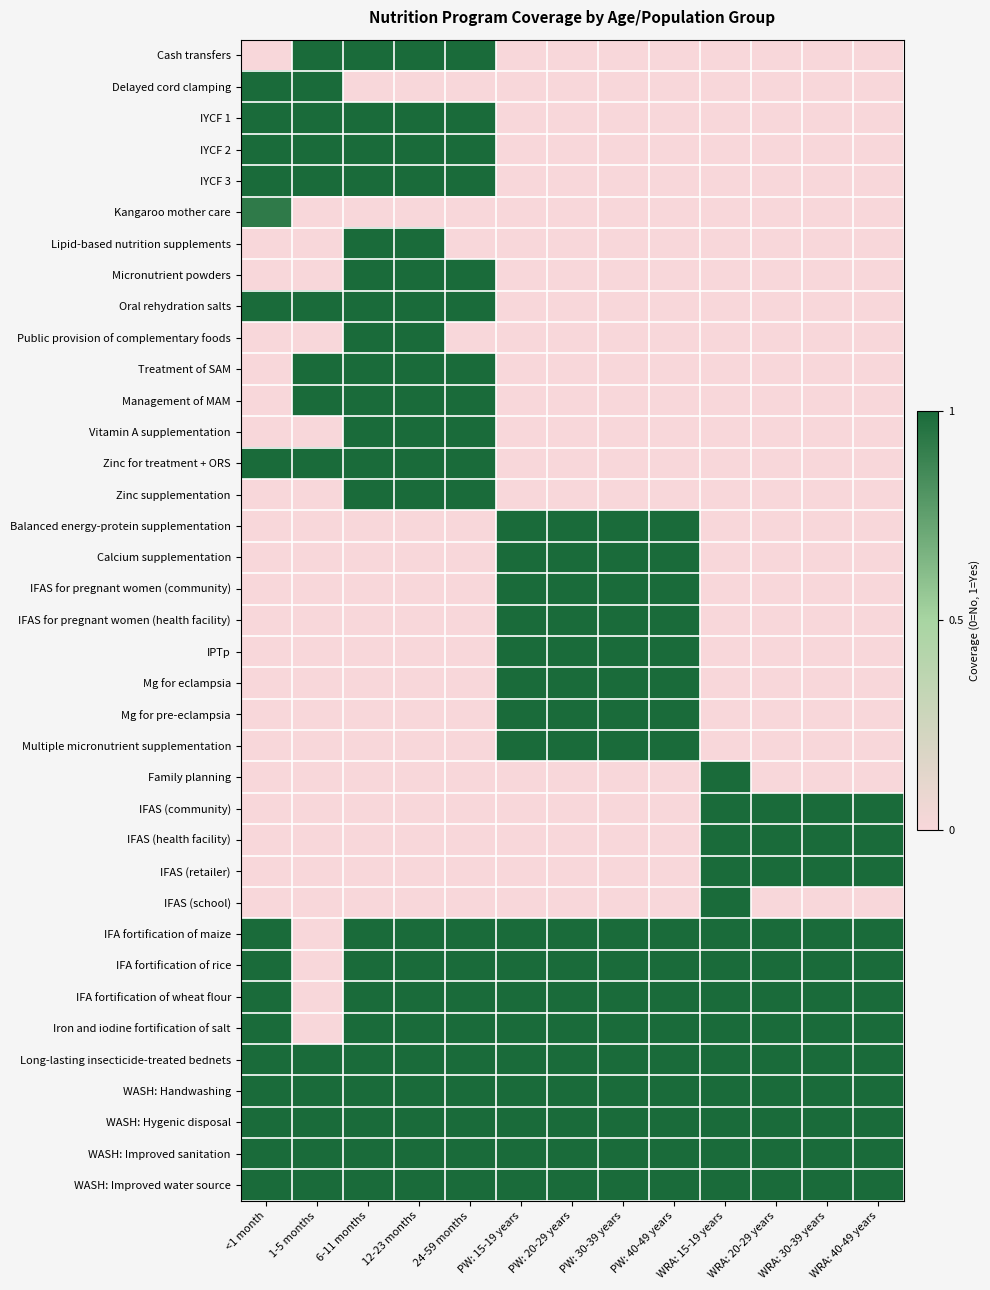

At which category does the chart reach its minimum across all series?

<1 month